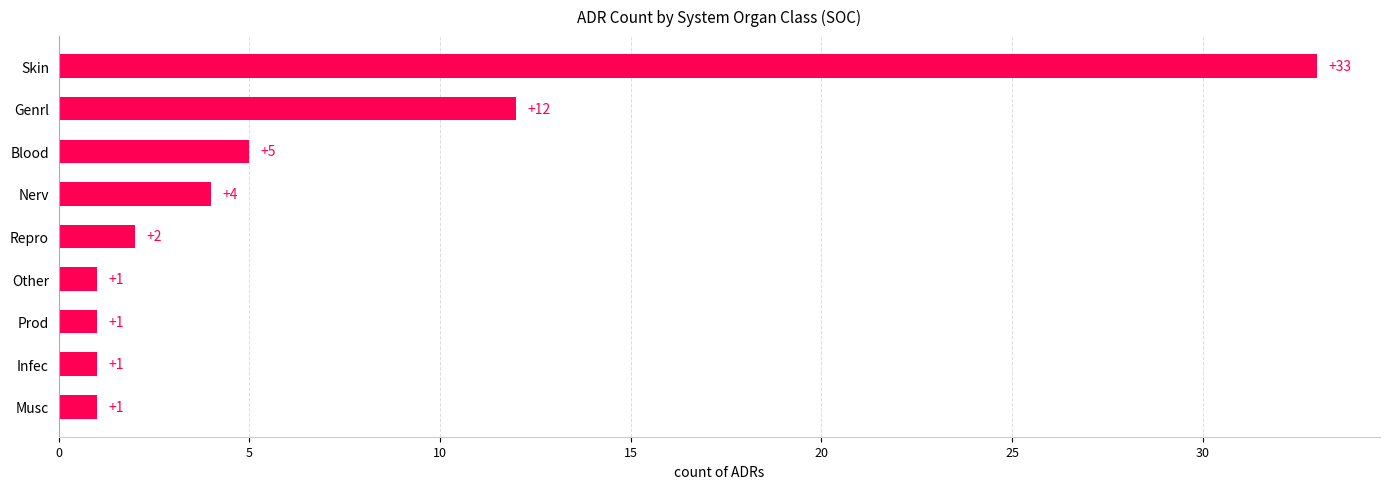

Between Skin and Nerv, which is larger?

Skin